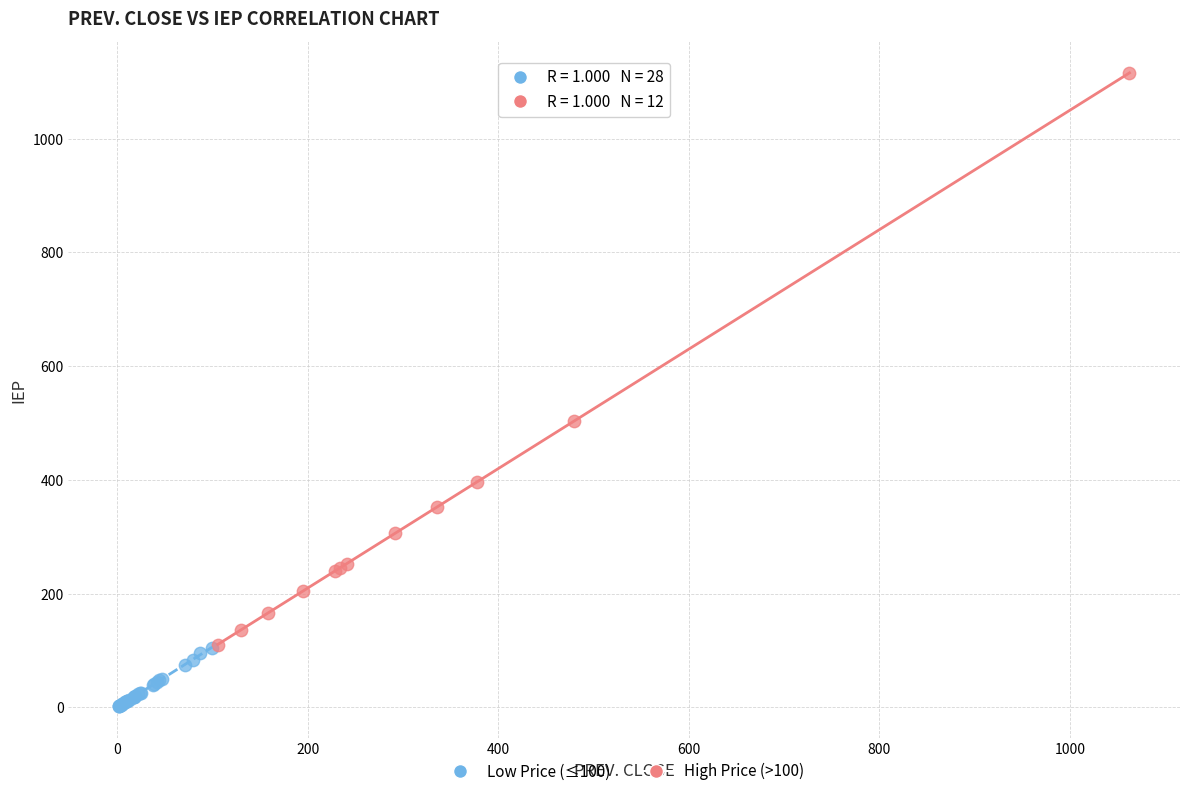

Which series contains the lowest Y value?

Low Price (≤100)